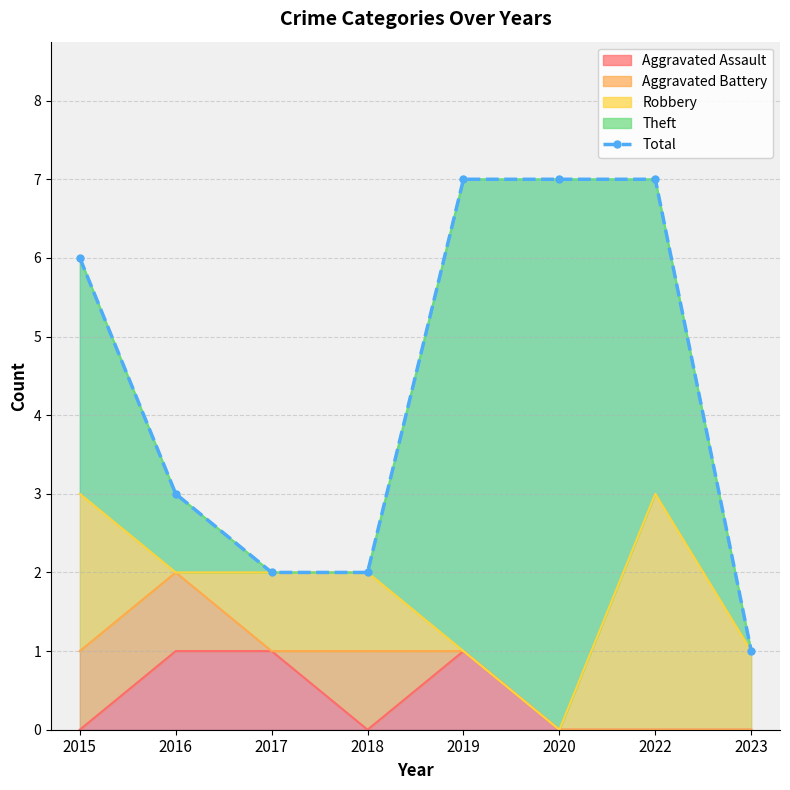

How many categories are shown in the chart?

8